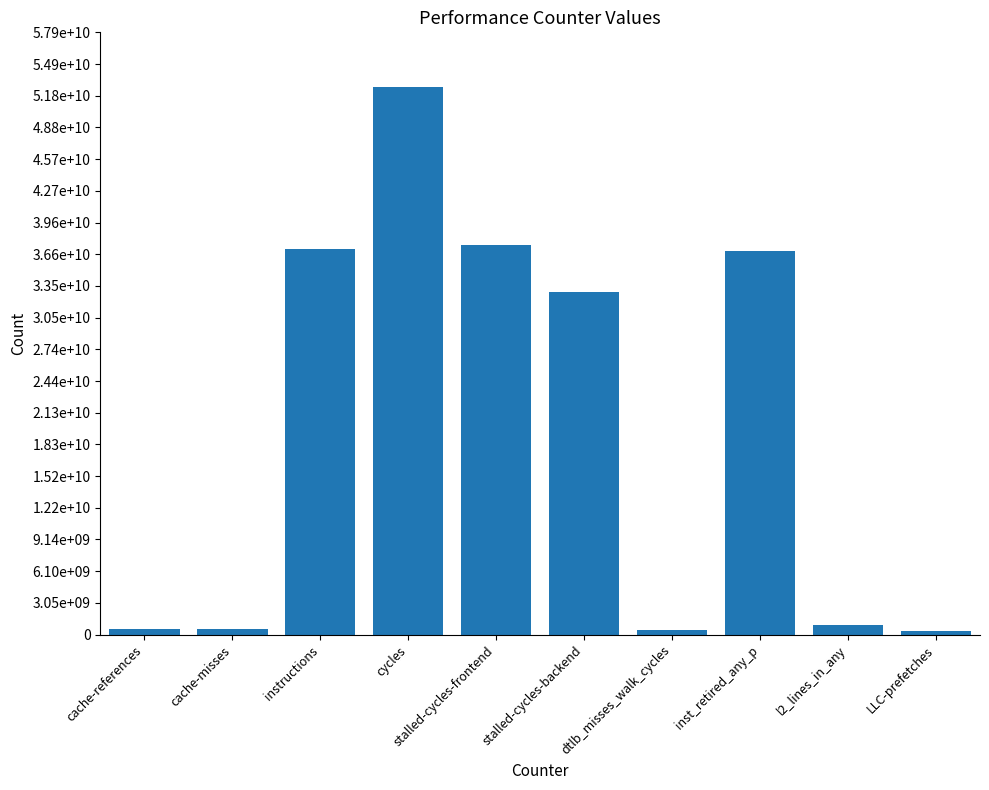

Are the bars horizontal?

No